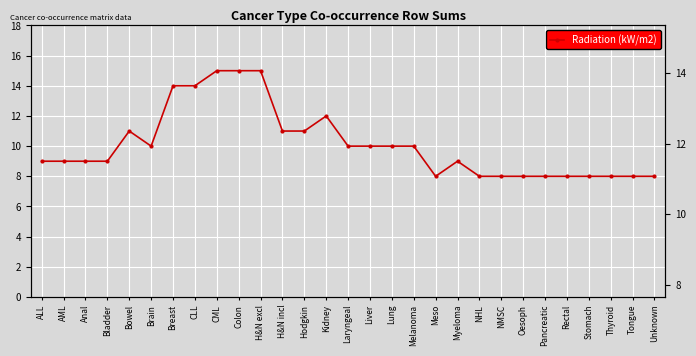

Where is the data nearest to the value 11?

Bowel